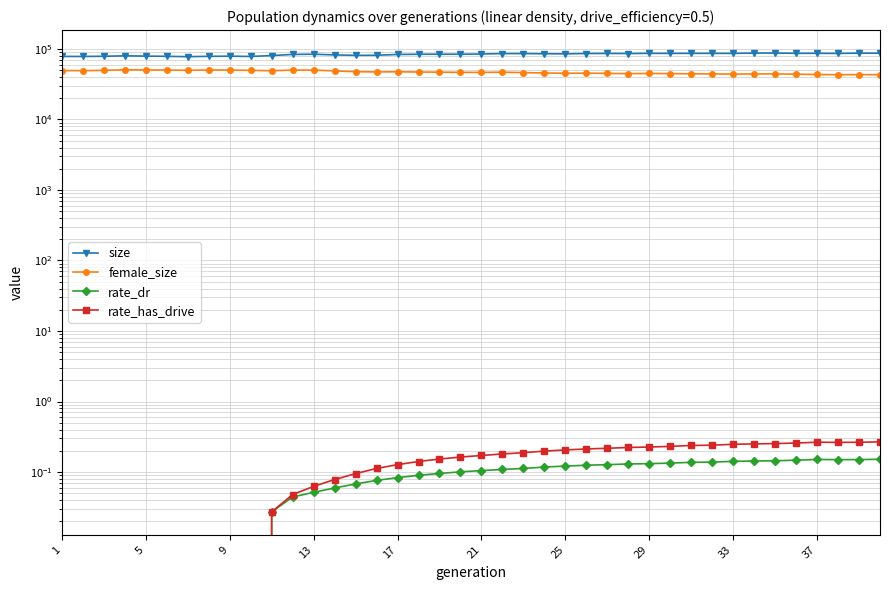

Is this an area chart (filled region under the line)?

No